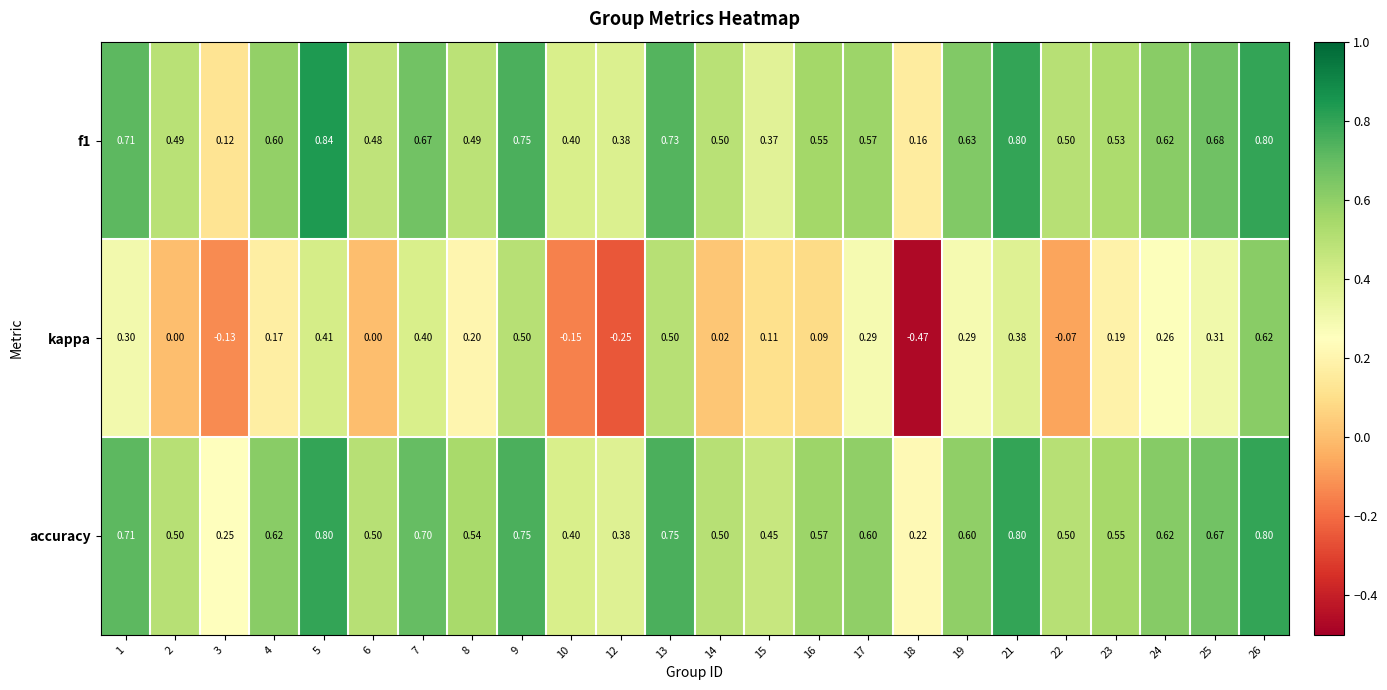

Which series has the largest range (max minus min)?

kappa